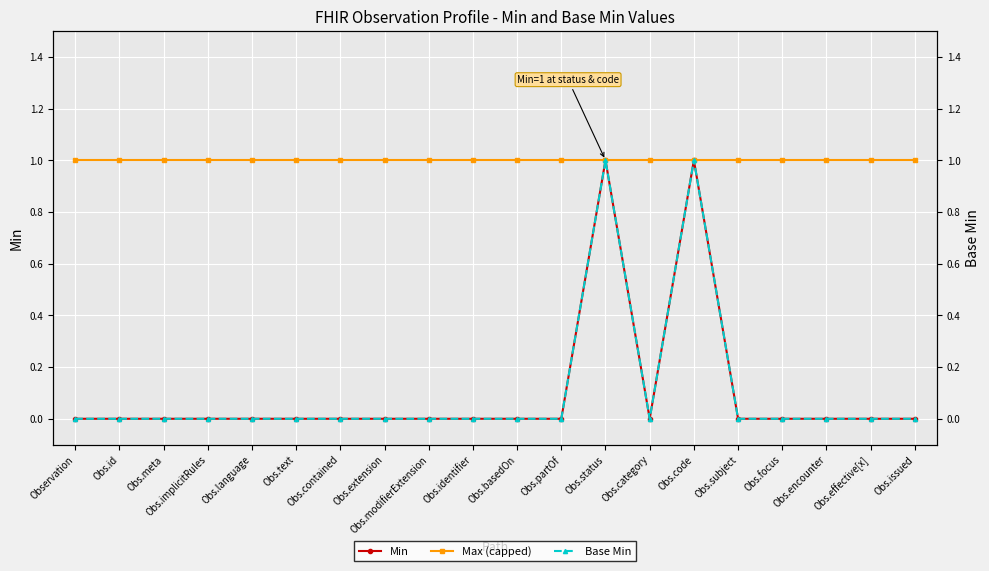

Count the number of data series in this chart.

3